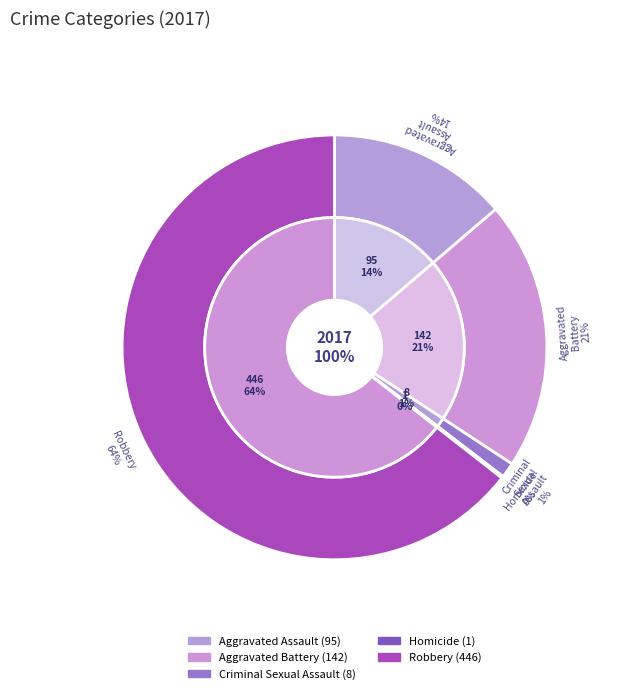

To the nearest percent, what is the combined percentage of Robbery and Aggravated Battery?

85%